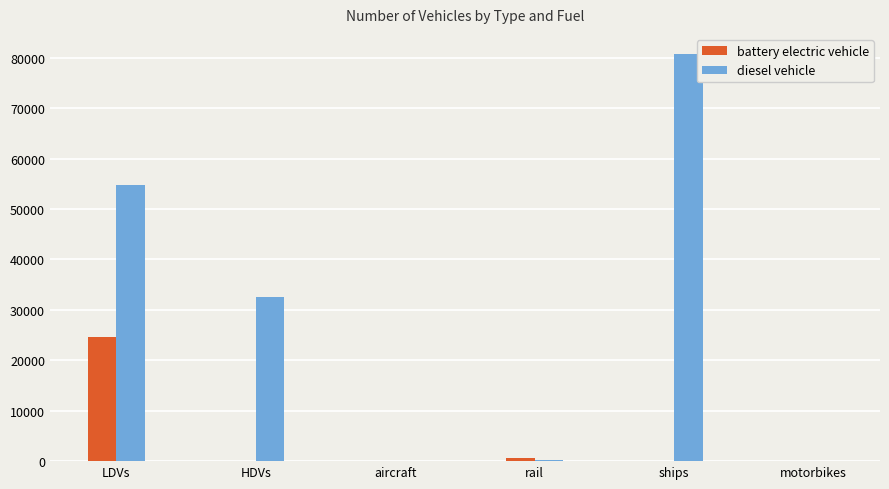

The value of diesel vehicle at HDVs is 9938.1. True or false?

False